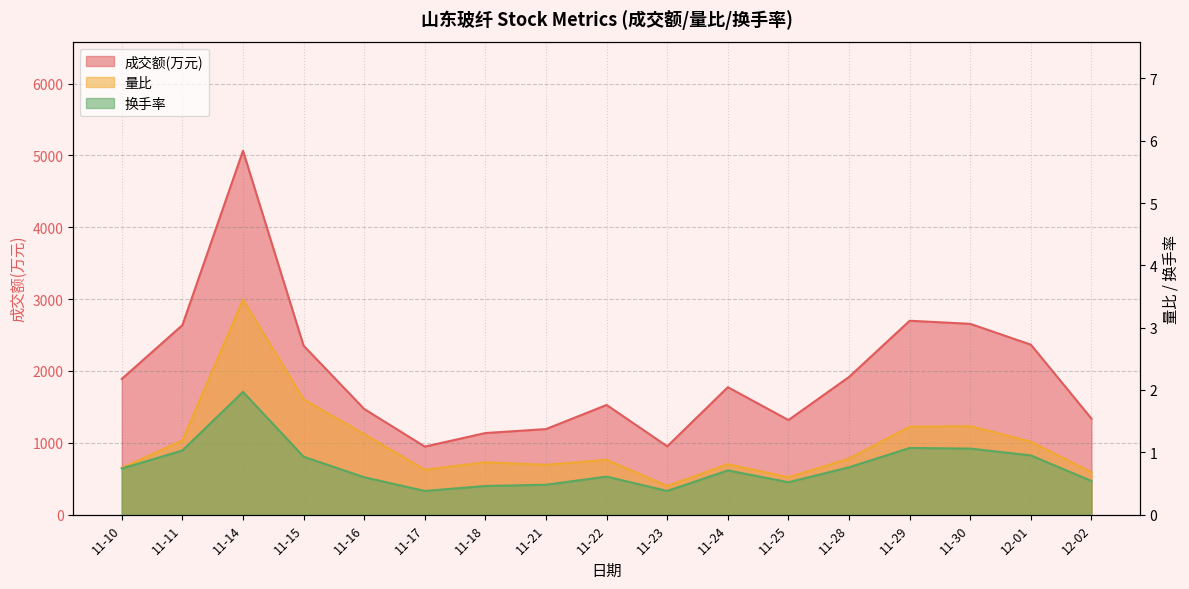

What is the difference between the 换手率 values at 11-23 and 11-28?

0.4